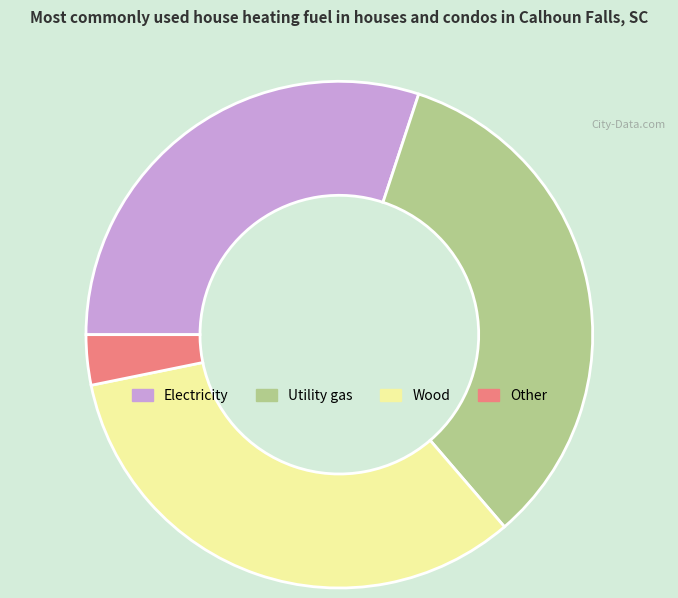

True or false: Electricity accounts for 30% of the total.

True